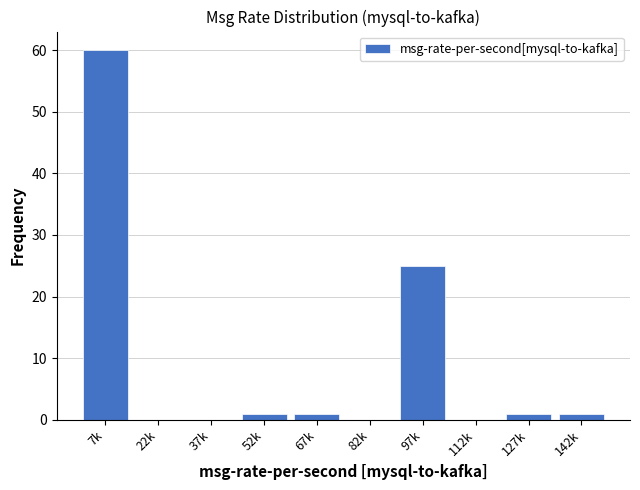

Reading right to left, transcribe all the data shown in this chart.

142k=1	127k=1	112k=0	97k=25	82k=0	67k=1	52k=1	37k=0	22k=0	7k=60